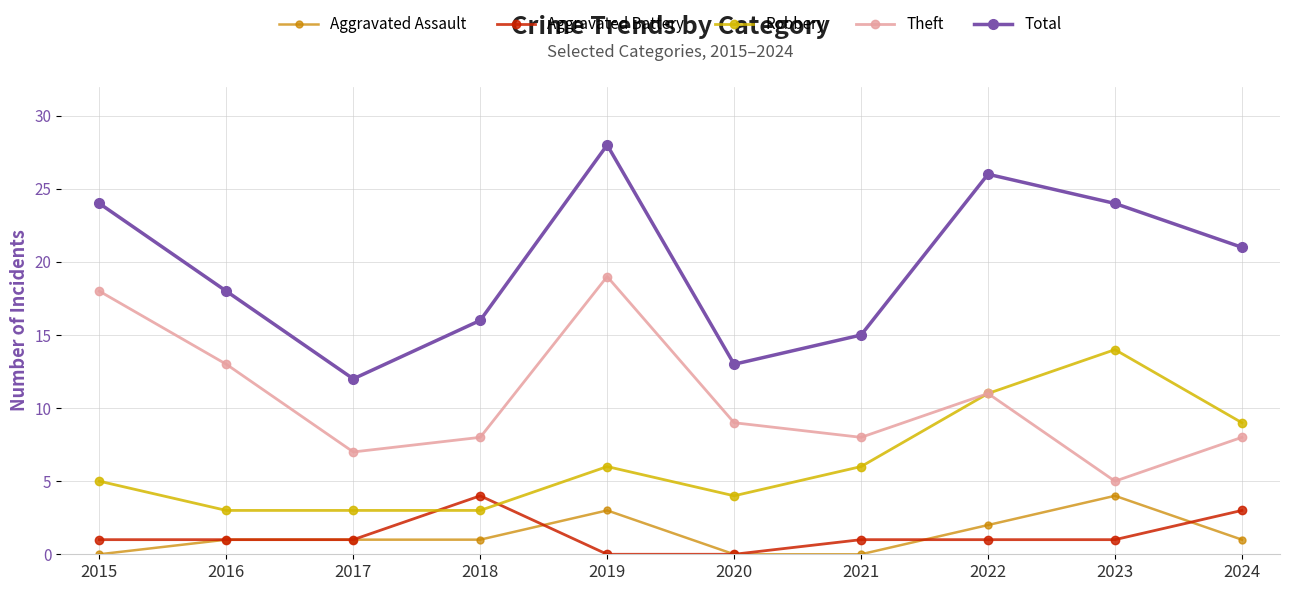

Read the Aggravated Assault value at 2018.

1